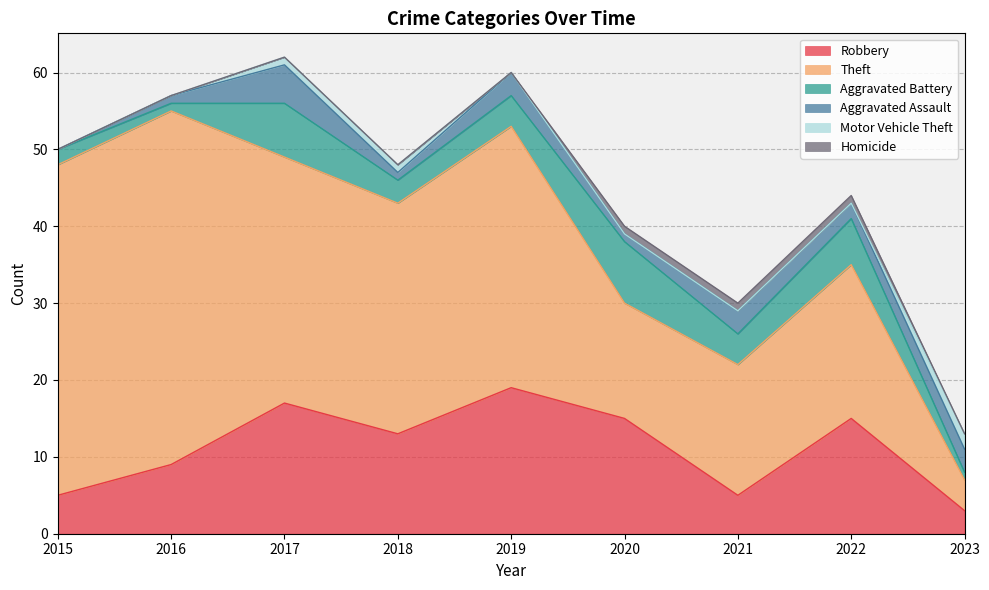

Which category has the highest value across all series?

2016